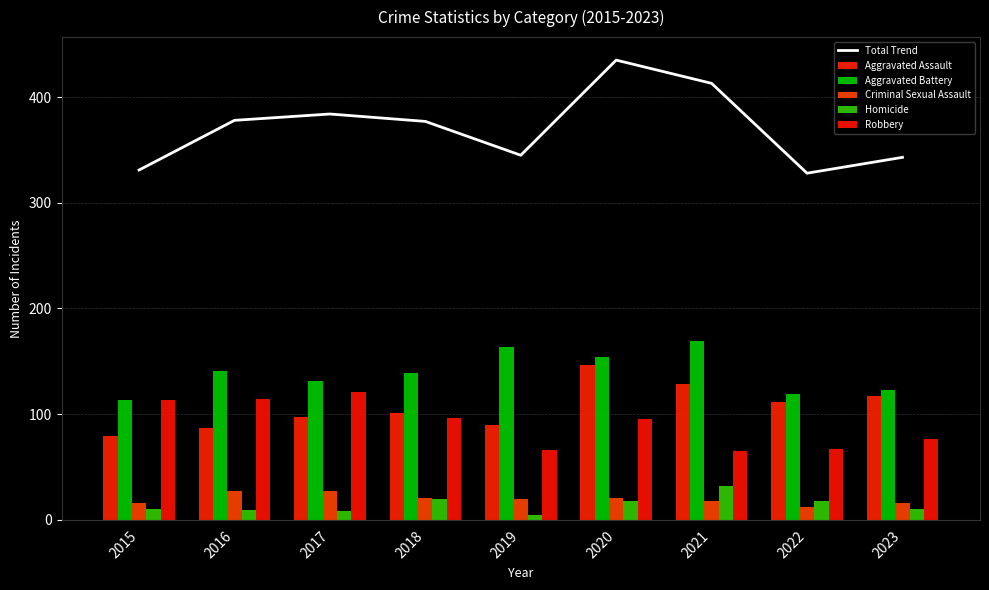

List the series in order of their peak value, lowest first.

Criminal Sexual Assault, Homicide, Robbery, Aggravated Assault, Aggravated Battery, Total Trend